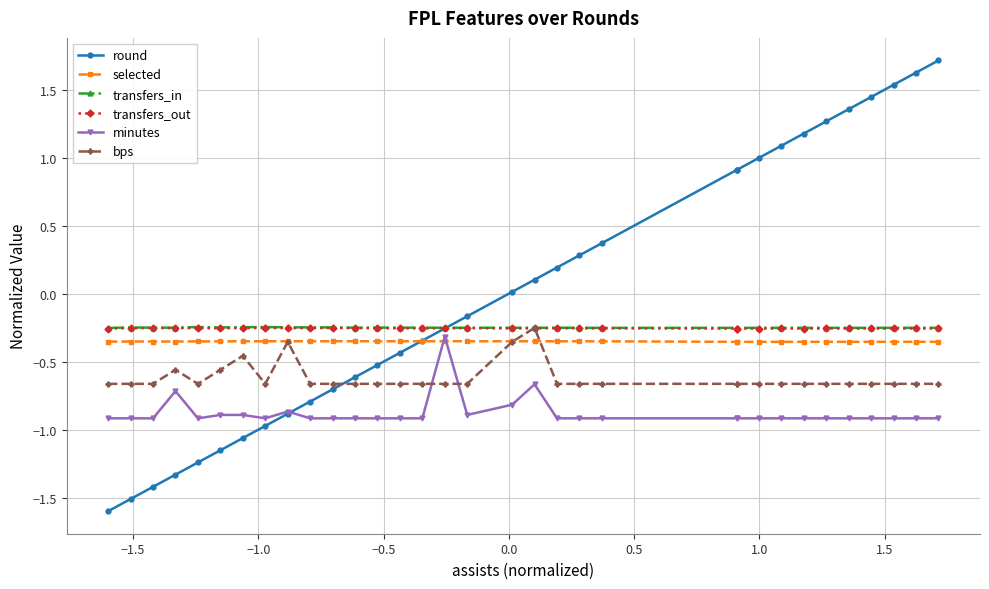

How many lines are shown in the chart?

6